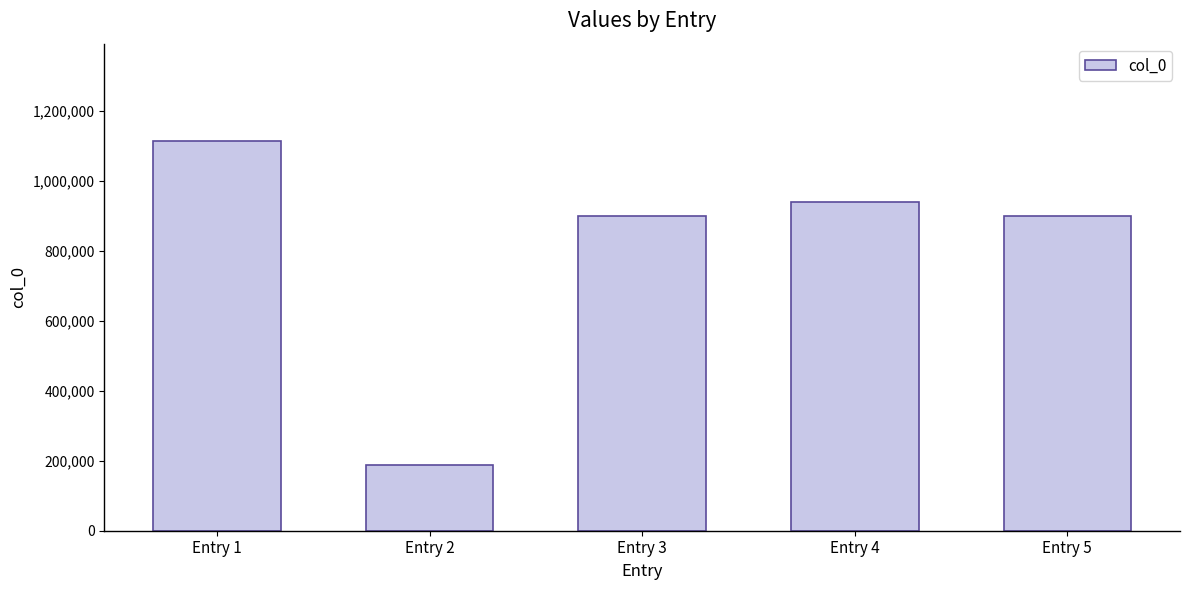

How many data points does each series have?

5